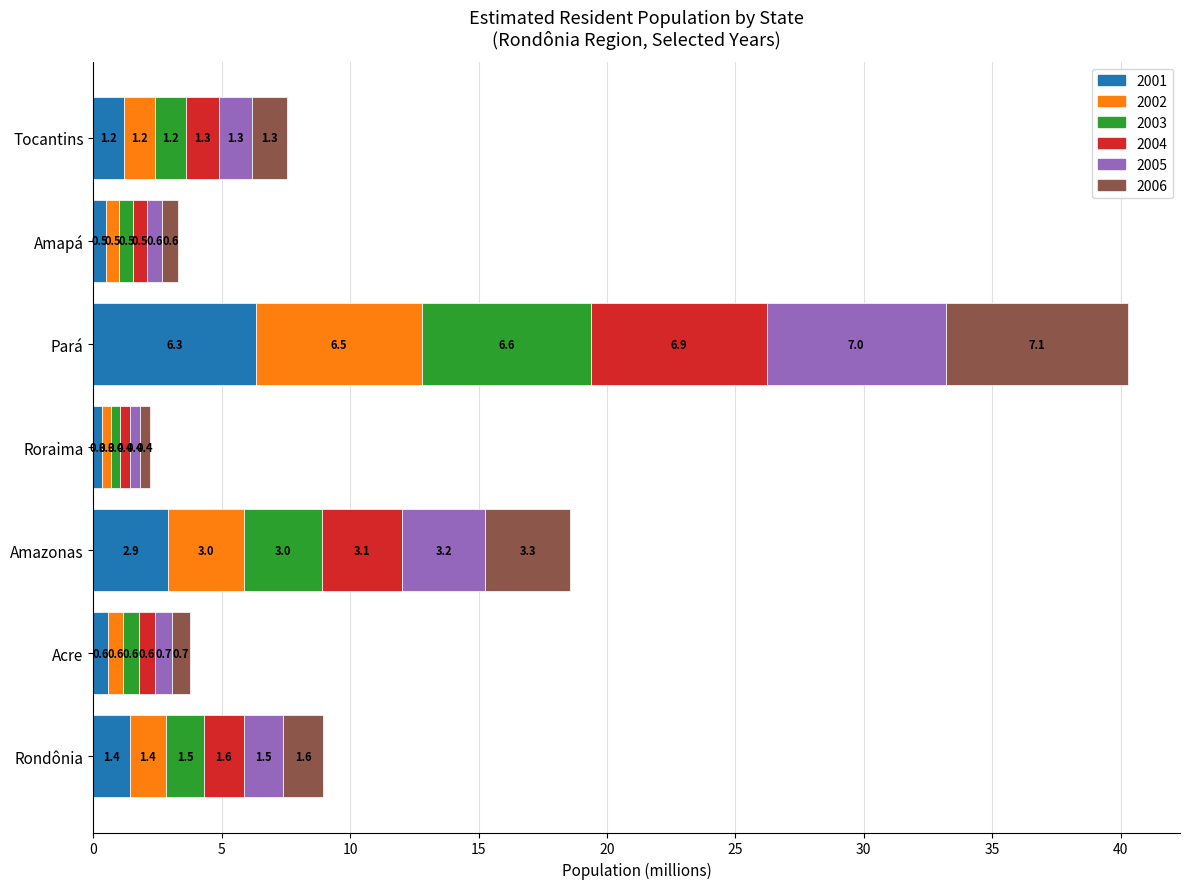

What is the total value across all series at Roraima?

2.2